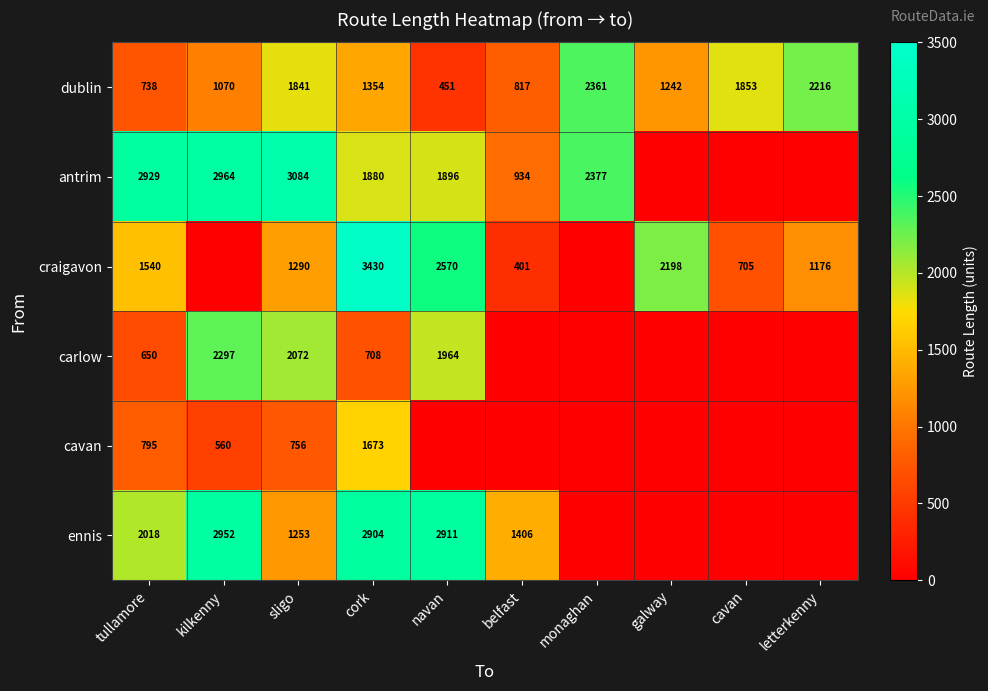

How many data points does each series have?

10